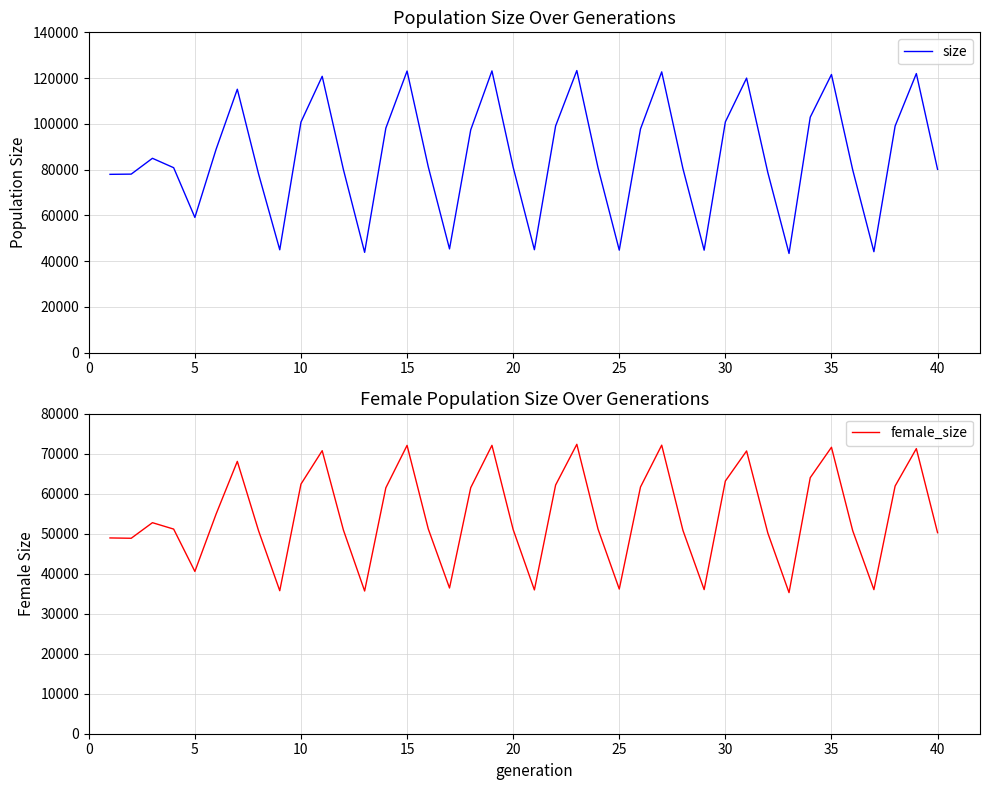

Reading left to right, list all the values displayed in this chart.

size: 77906	77999	84920	80807	59064	88860	115120	78120	44912	100764	120771	79988	43792	98128	123077	81163	45297	97363	123138	81001	44944	99057	123289	80732	44760	97730	122712	80427	44740	100838	119985	78725	43302	102893	121561	79897	44082	99025	121972	80085
female_size: 48920	48839	52733	51132	40549	54885	68051	50737	35734	62373	70723	50891	35659	61454	72045	51165	36412	61477	72056	51007	35931	62135	72317	51117	36147	61637	72101	50817	36010	63143	70652	50160	35256	63976	71576	50750	36001	61891	71240	50230